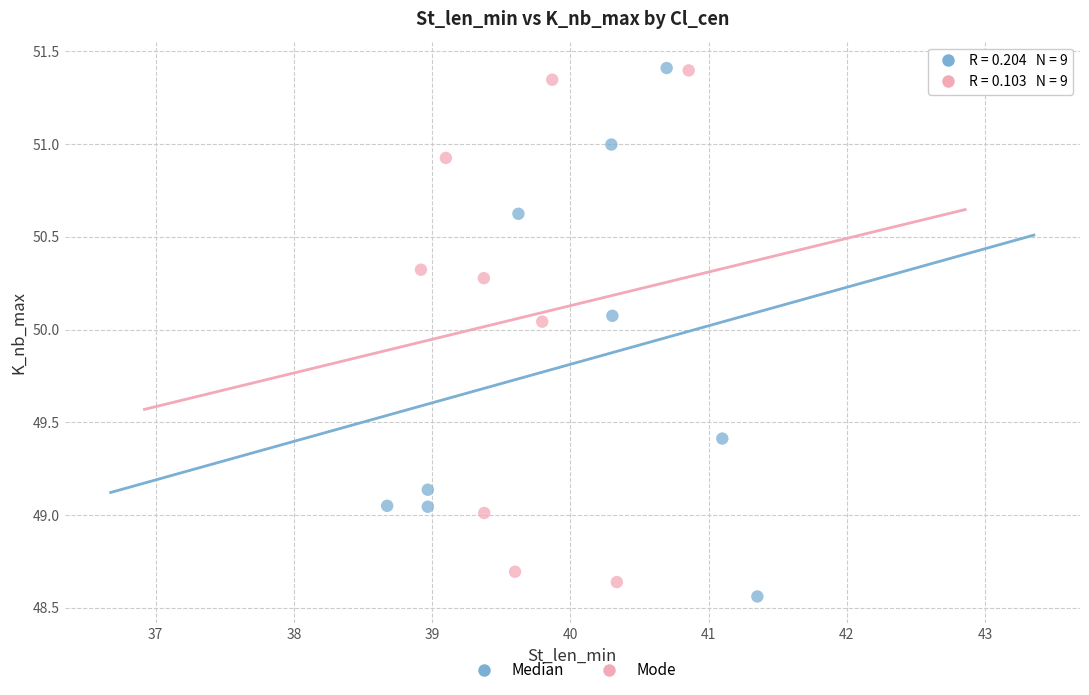

What are all the series names shown in the legend?

Median, Mode